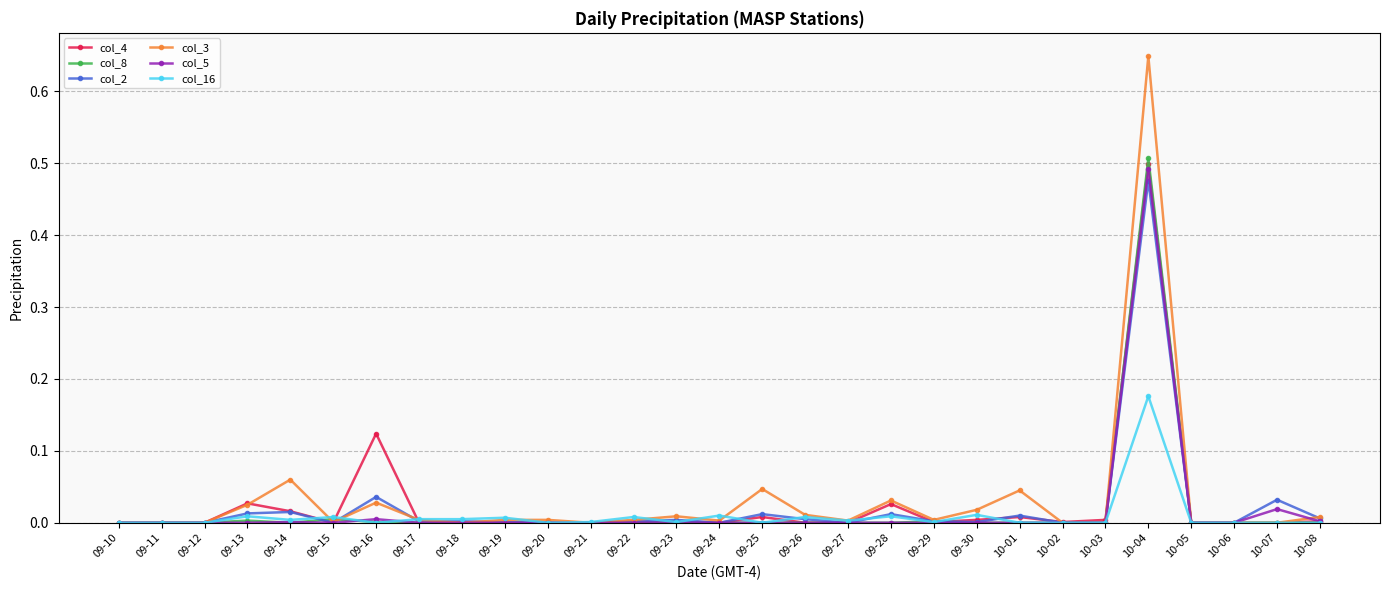

Which category has the highest value across all series?

10-04